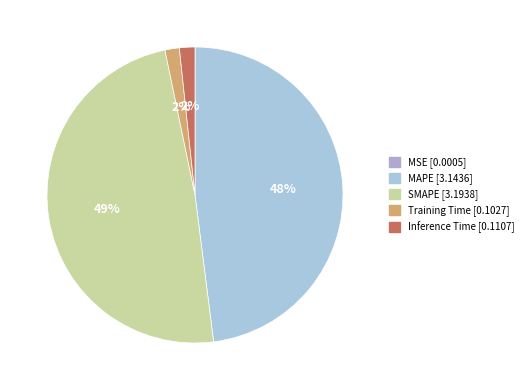

What is the smallest slice in the pie chart?

MSE